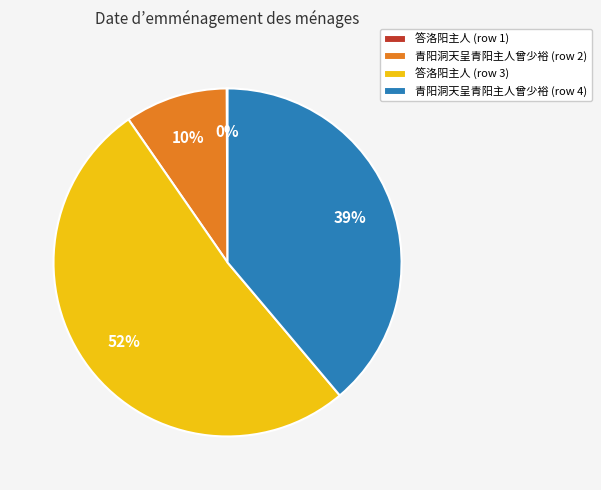

What is the majority slice?

答洛阳主人 (row 3)